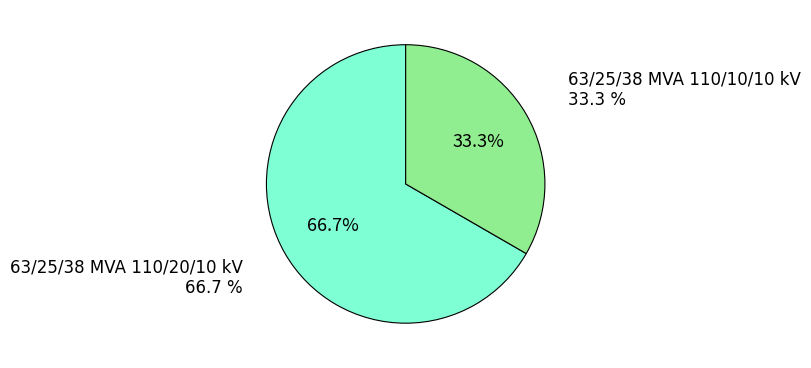

What is the ratio of the value at 63/25/38 MVA 110/10/10 kV to the value at 63/25/38 MVA 110/20/10 kV?

0.5